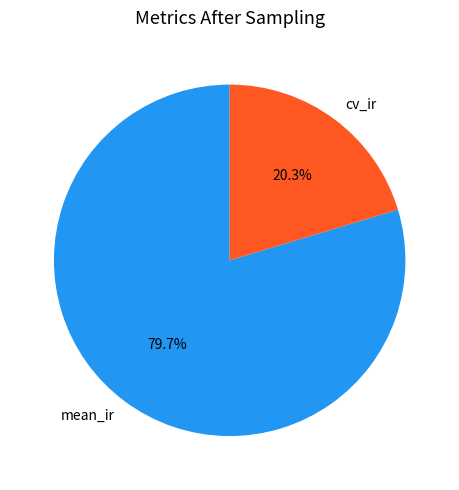

Is it true that cv_ir is 20% of the pie?

True